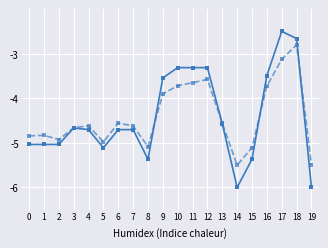

What is the spread (max minus min) of values at 10?

0.4